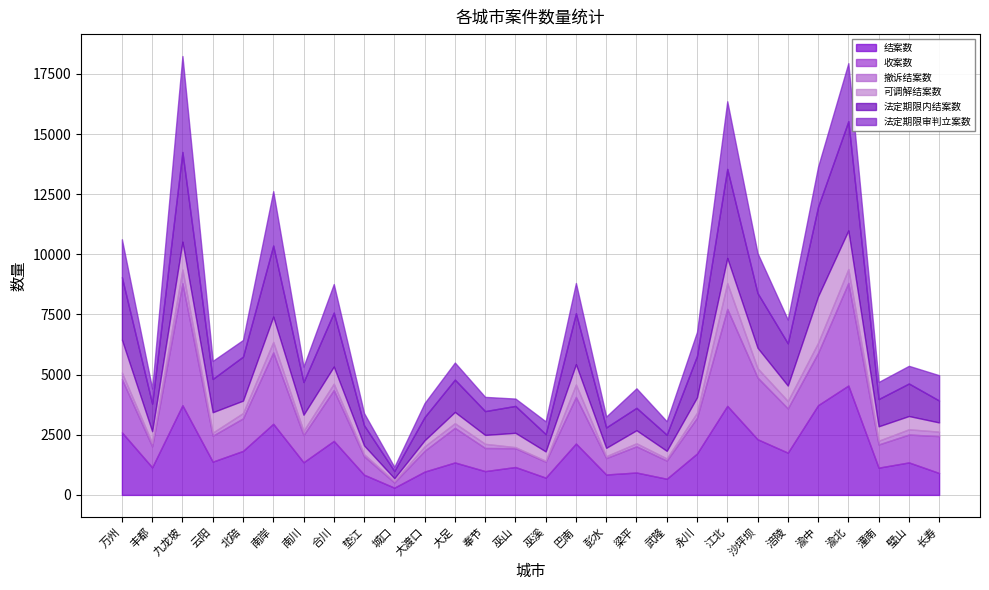

Reading left to right, what are all the values shown in this chart?

结案数: 万州=2602	丰都=1149	九龙坡=3730	云阳=1384	北碚=1830	南岸=2957	南川=1359	合川=2246	垫江=841	城口=302	大渡口=970	大足=1350	奉节=990	巫山=1161	巫溪=719	巴南=2137	彭水=850	梁平=932	武隆=673	永川=1721	江北=3702	沙坪坝=2315	涪陵=1757	渝中=3731	渝北=4548	潼南=1134	璧山=1352	长寿=911
收案数: 万州=2213	丰都=869	九龙坡=5068	云阳=1077	北碚=1352	南岸=2968	南川=1128	合川=2114	垫江=769	城口=216	大渡口=865	大足=1439	奉节=961	巫山=783	巫溪=662	巴南=1936	彭水=681	梁平=1089	武隆=753	永川=1484	江北=4032	沙坪坝=2566	涪陵=1839	渝中=2172	渝北=4264	潼南=963	璧山=1158	长寿=1534
撤诉结案数: 万州=274	丰都=142	九龙坡=571	云阳=127	北碚=220	南岸=433	南川=176	合川=264	垫江=83	城口=59	大渡口=183	大足=192	奉节=173	巫山=41	巫溪=39	巴南=517	彭水=80	梁平=125	武隆=90	永川=212	江北=1069	沙坪坝=385	涪陵=307	渝中=421	渝北=577	潼南=155	璧山=218	长寿=185
可调解结案数: 万州=1364	丰都=487	九龙坡=1158	云阳=850	北碚=517	南岸=1055	南川=671	合川=713	垫江=365	城口=116	大渡口=253	大足=468	奉节=370	巫山=597	巫溪=389	巴南=843	彭水=346	梁平=543	武隆=317	永川=640	江北=1048	沙坪坝=851	涪陵=642	渝中=1935	渝北=1605	潼南=600	璧山=552	长寿=383
法定期限内结案数: 万州=2600	丰都=1149	九龙坡=3727	云阳=1383	北碚=1830	南岸=2952	南川=1359	合川=2243	垫江=840	城口=302	大渡口=968	大足=1344	奉节=990	巫山=1119	巫溪=719	巴南=2119	彭水=849	梁平=932	武隆=672	永川=1721	江北=3700	沙坪坝=2276	涪陵=1758	渝中=3723	渝北=4539	潼南=1133	璧山=1352	长寿=910
法定期限审判立案数: 万州=1573	丰都=627	九龙坡=3987	云阳=750	北碚=691	南岸=2260	南川=640	合川=1185	垫江=503	城口=172	大渡口=581	大足=709	奉节=591	巫山=304	巫溪=530	巴南=1256	彭水=452	梁平=810	武隆=559	永川=999	江北=2811	沙坪坝=1659	涪陵=984	渝中=1662	渝北=2412	潼南=710	璧山=734	长寿=1053